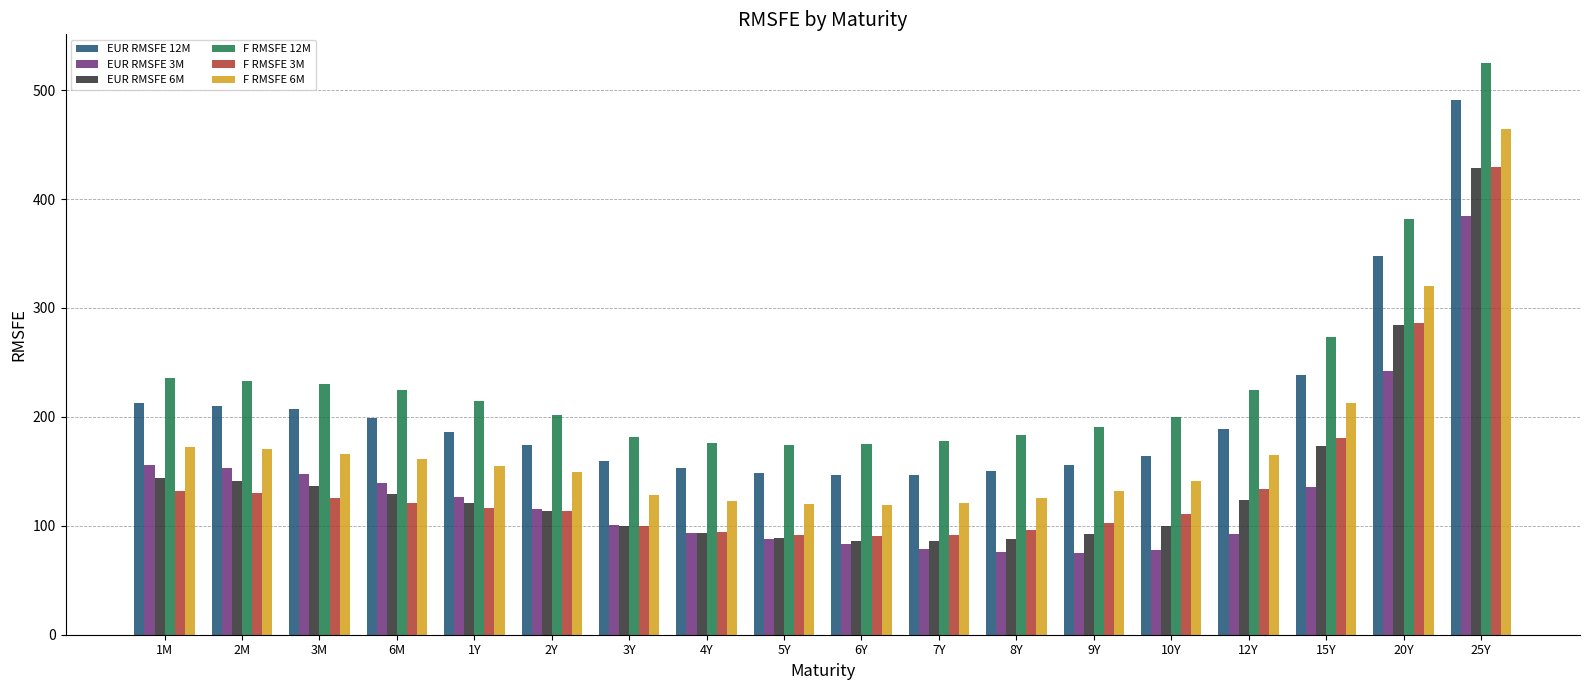

Between 9Y and 20Y, which series saw the biggest shift?

EUR RMSFE 12M